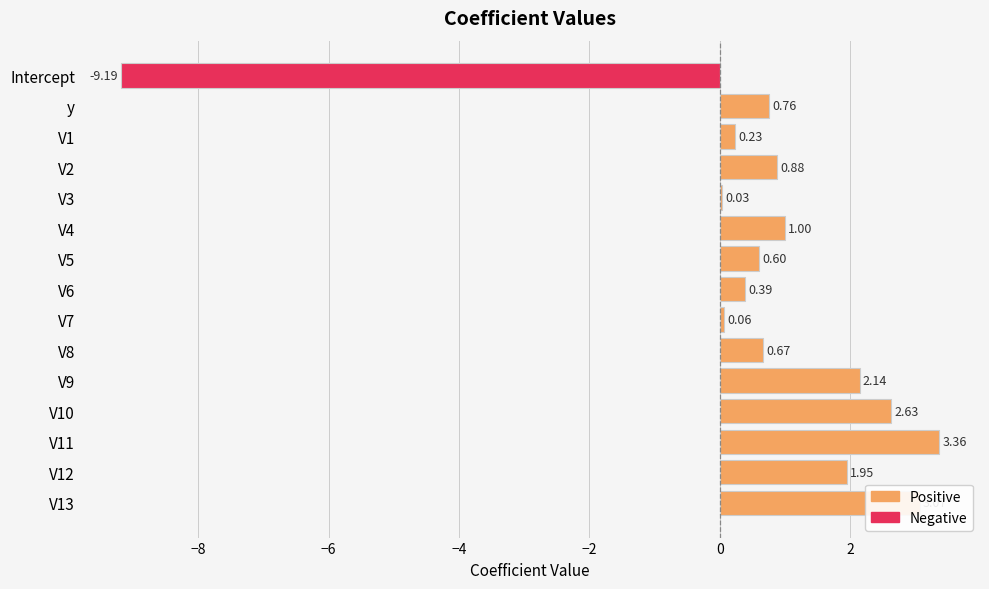

What is the average value?

0.6